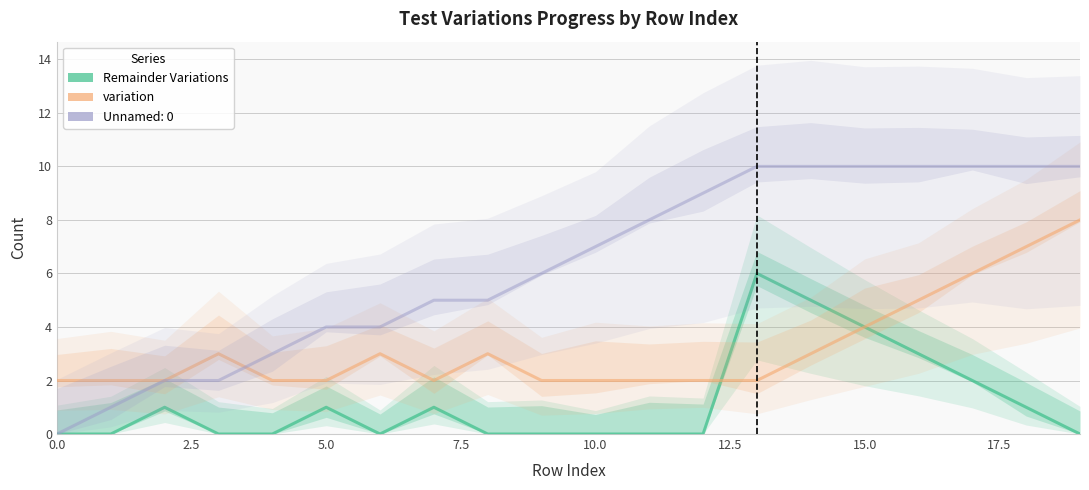

In Remainder Variations, how many points are higher than both neighbors (excluding endpoints)?

4